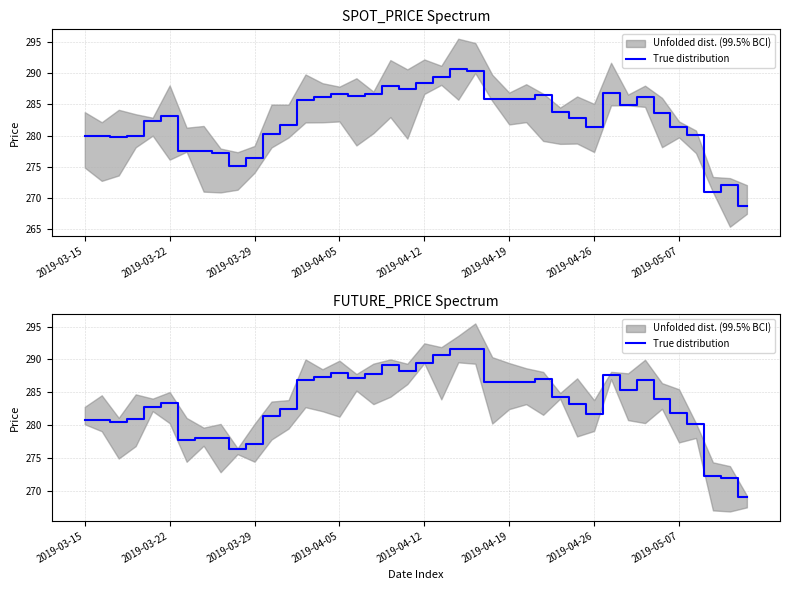

What is the difference between the values at 8 and 23?

13.6